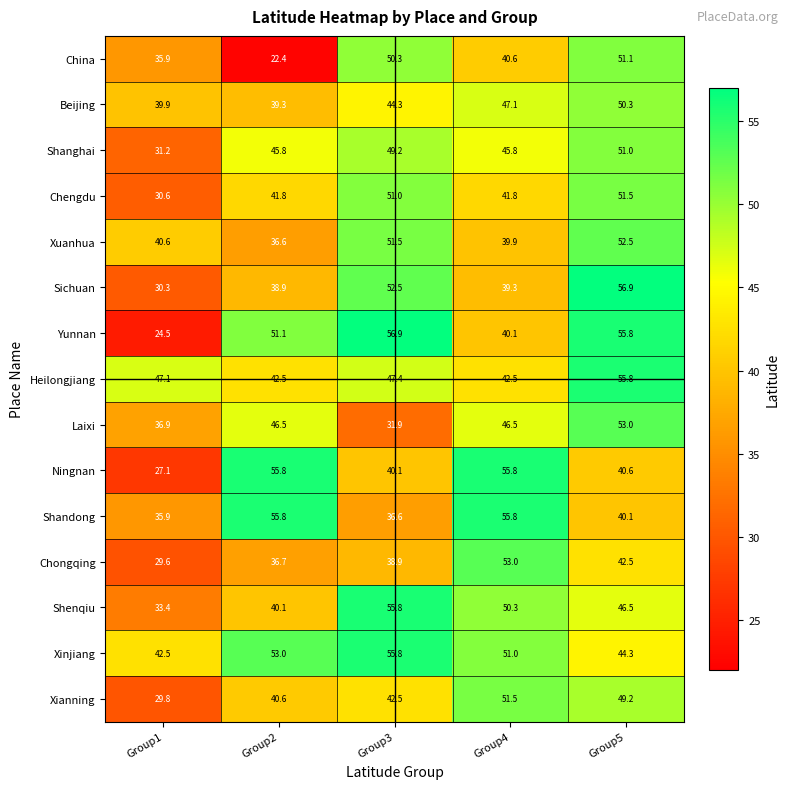

Which series changed the most between Group1 and Group5?

Yunnan